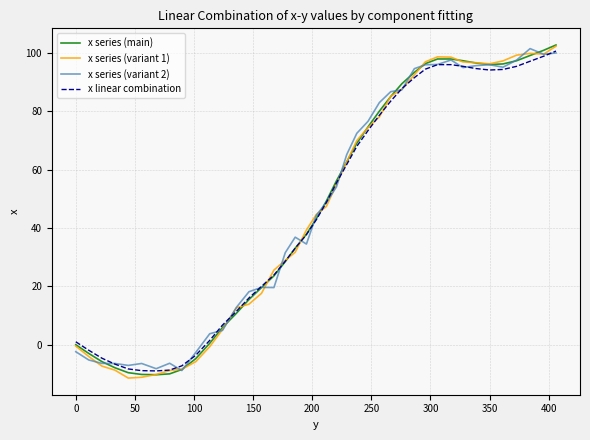

Which series has the widest spread of values?

x series (variant 1)